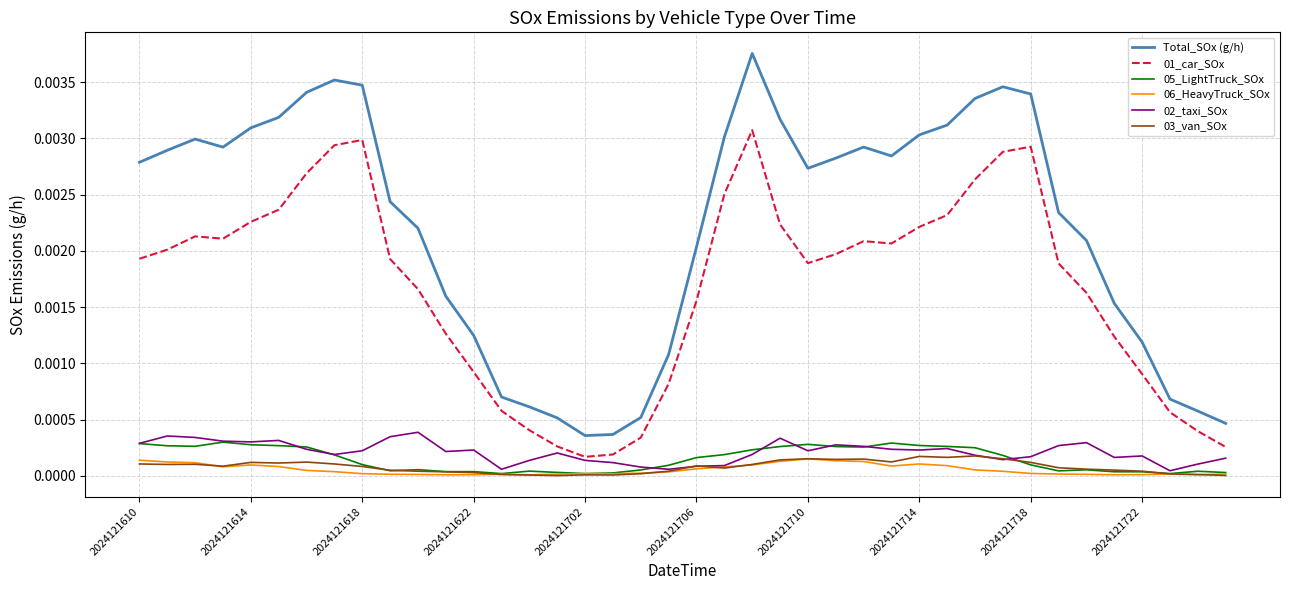

True or false: 06_HeavyTruck_SOx and 01_car_SOx cross at least once.

False